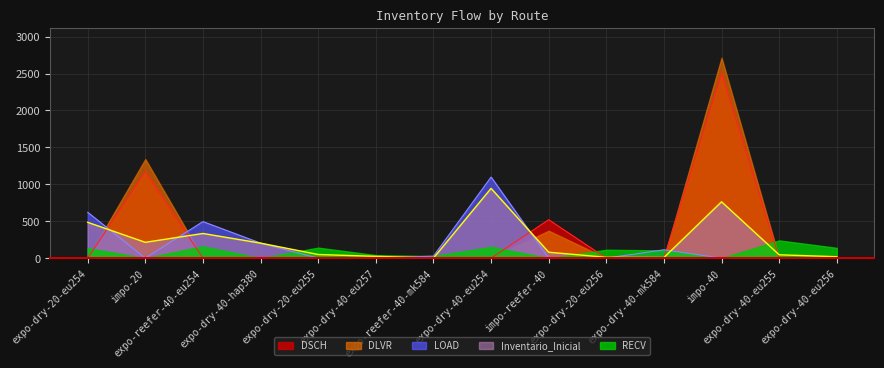

True or false: Inventario_Inicial has a value of 13 at expo-dry-40-eu257.

False